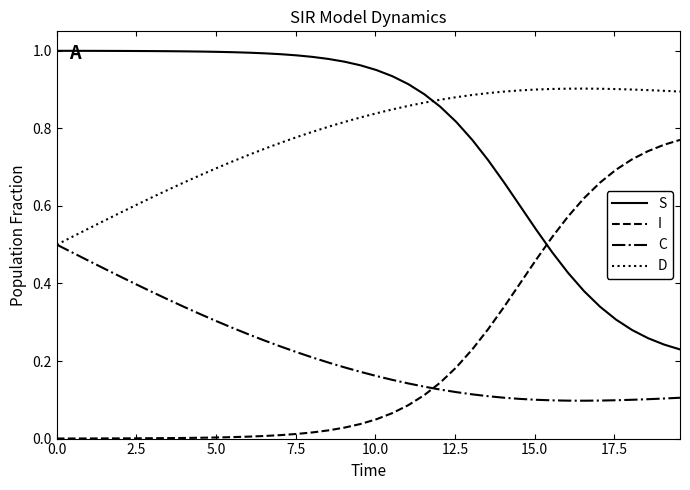

List the series in order of their peak value, lowest first.

C, I, D, S